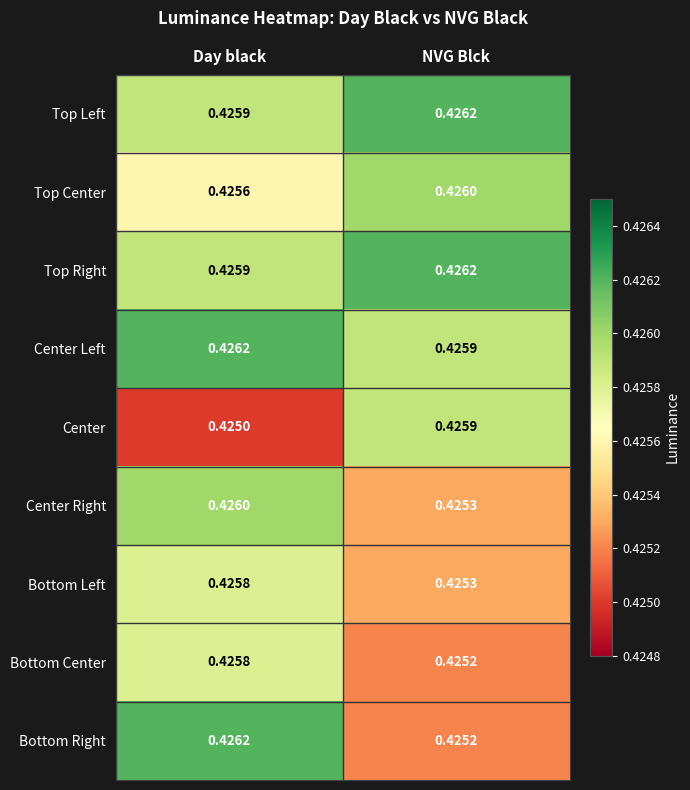

At how many categories does at least one series exceed 0?

2